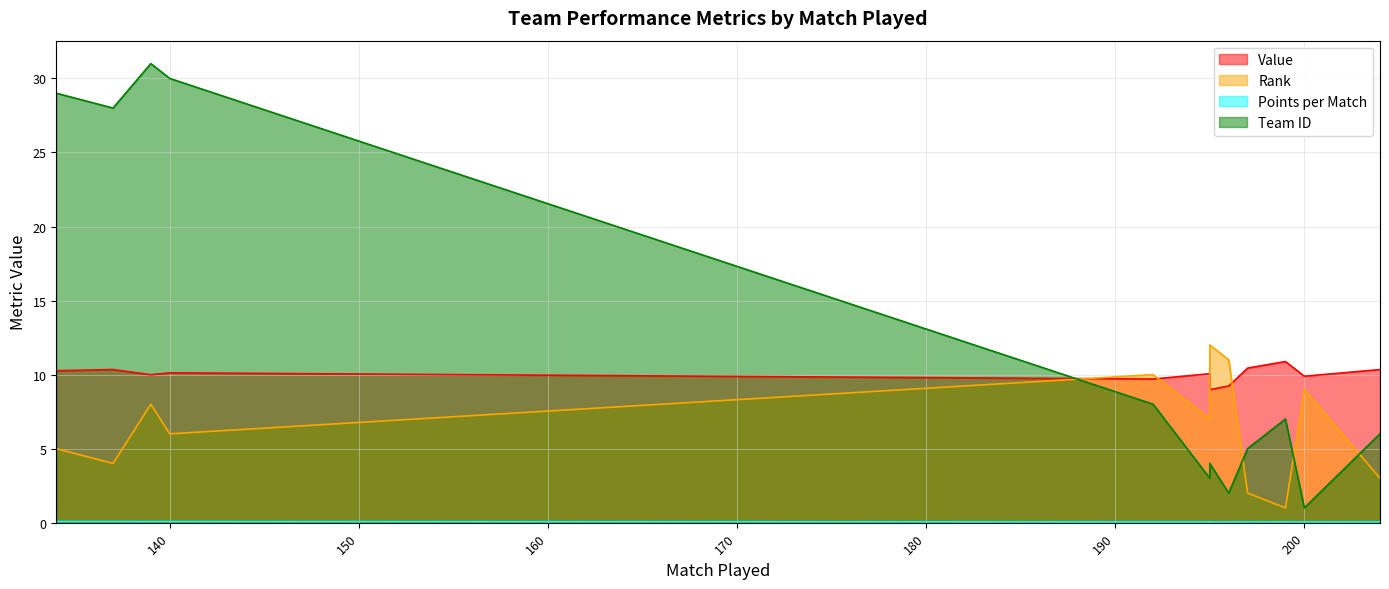

List the series in order of their peak value, highest first.

team_id, rank, value, points_per_match